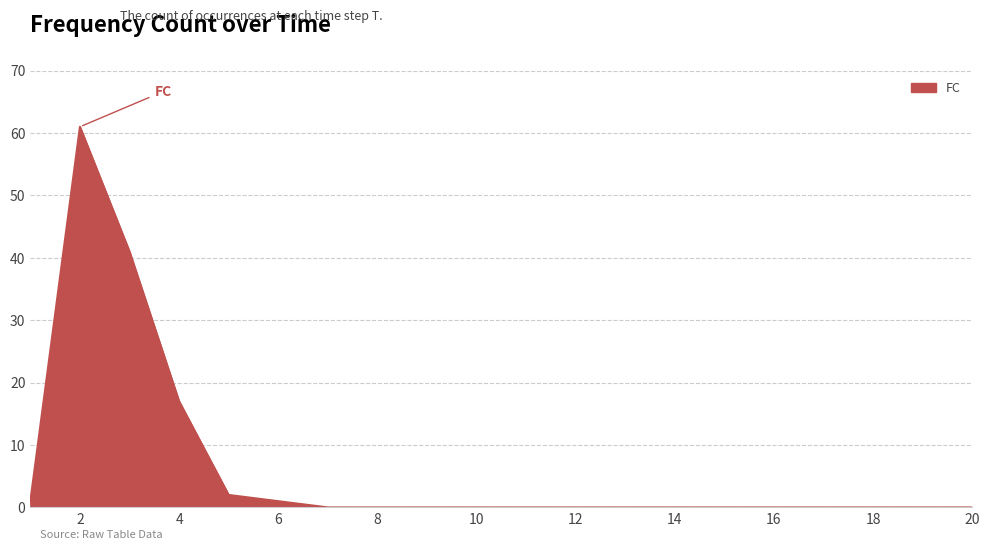

How many lines are shown in the chart?

1